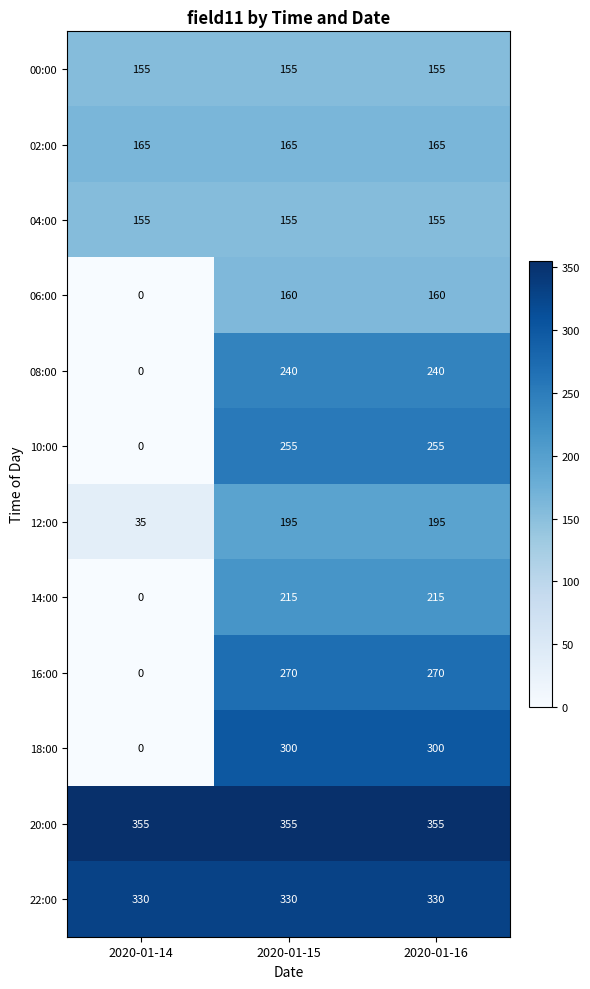

At how many categories does at least one series exceed 43?

3